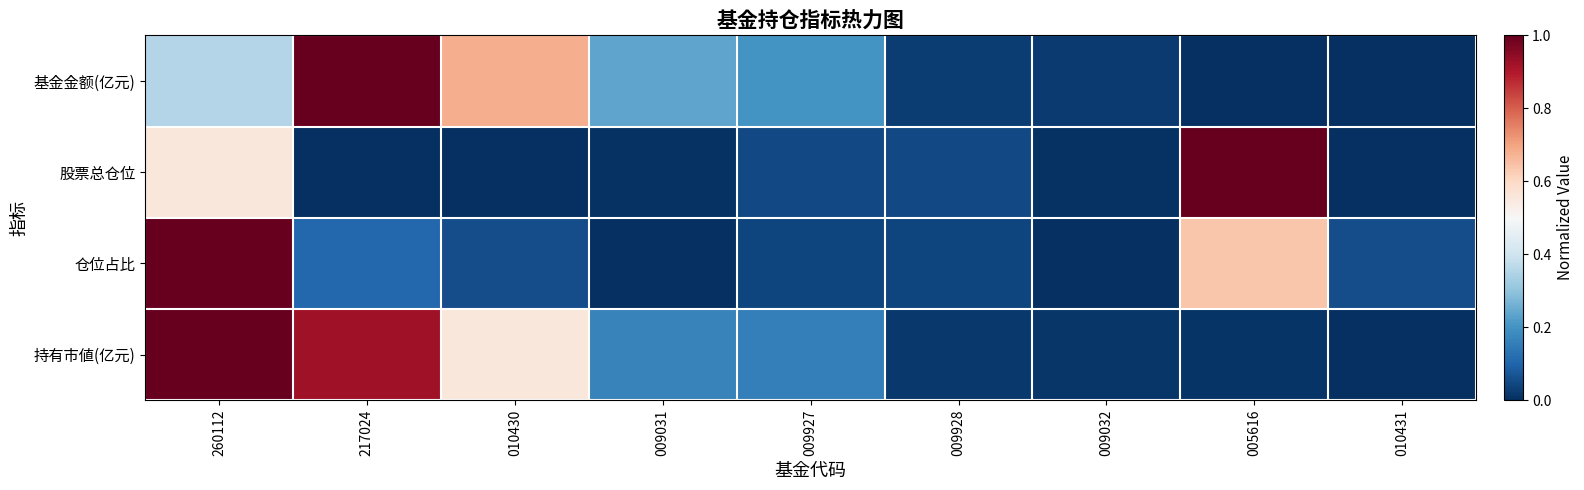

Rank the series by their maximum value, from highest to lowest.

基金金额(亿元), 股票总仓位, 仓位占比, 持有市値(亿元)